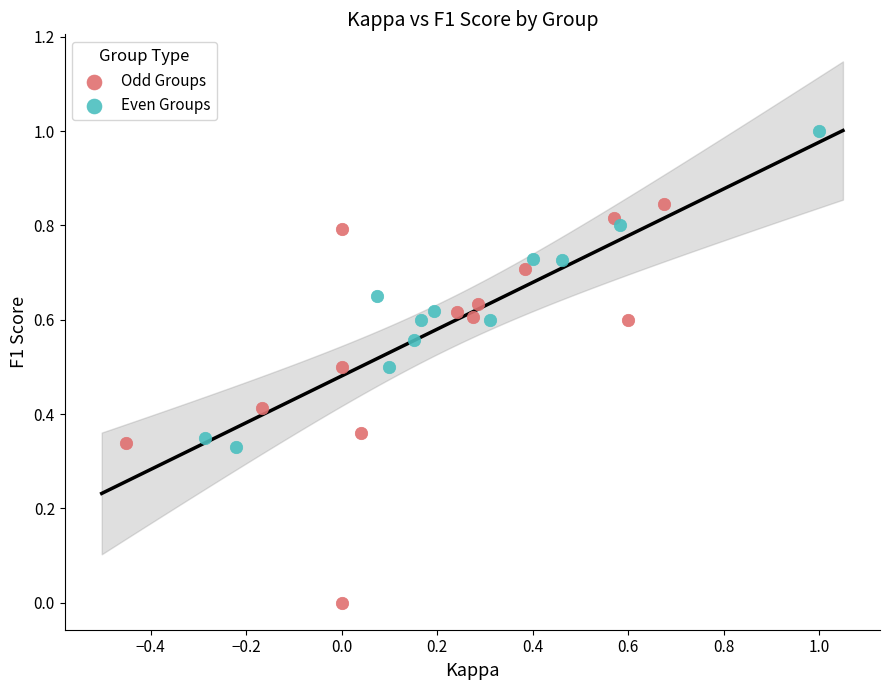

Which series contains the highest Y value?

Even Groups